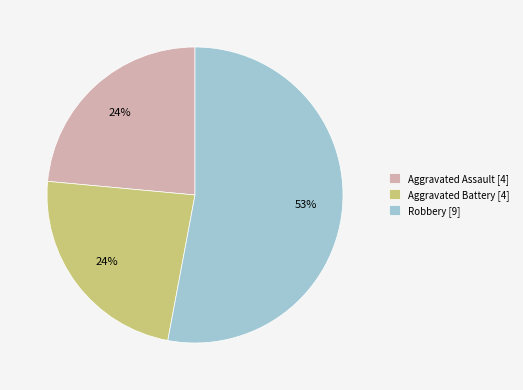

What is the ratio of the value at Aggravated Assault [4] to the value at Aggravated Battery [4]?

1.0